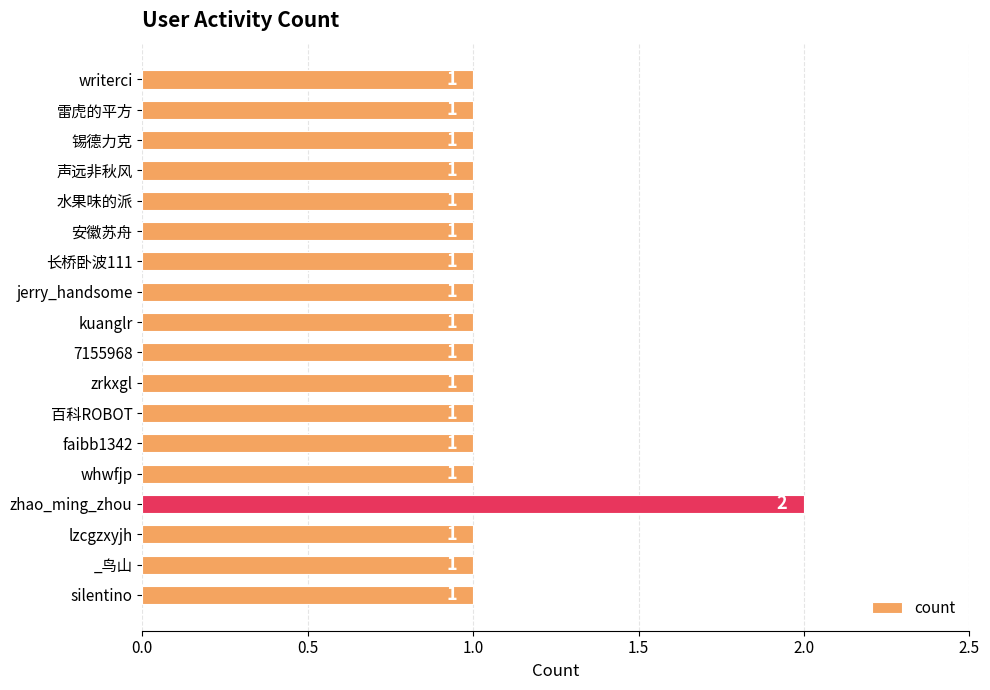

What is the ratio of the value at zhao_ming_zhou to the value at 7155968?

2.0